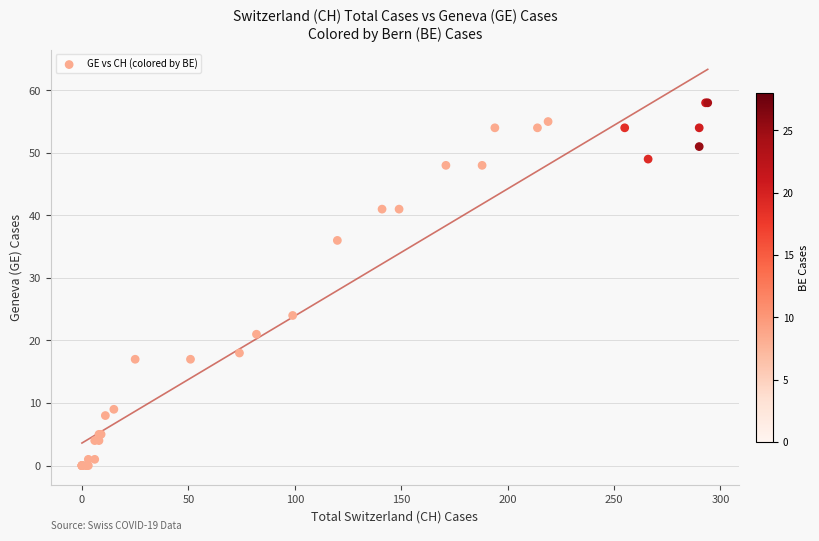

What Y value in the scatter plot is closest to 29?

24